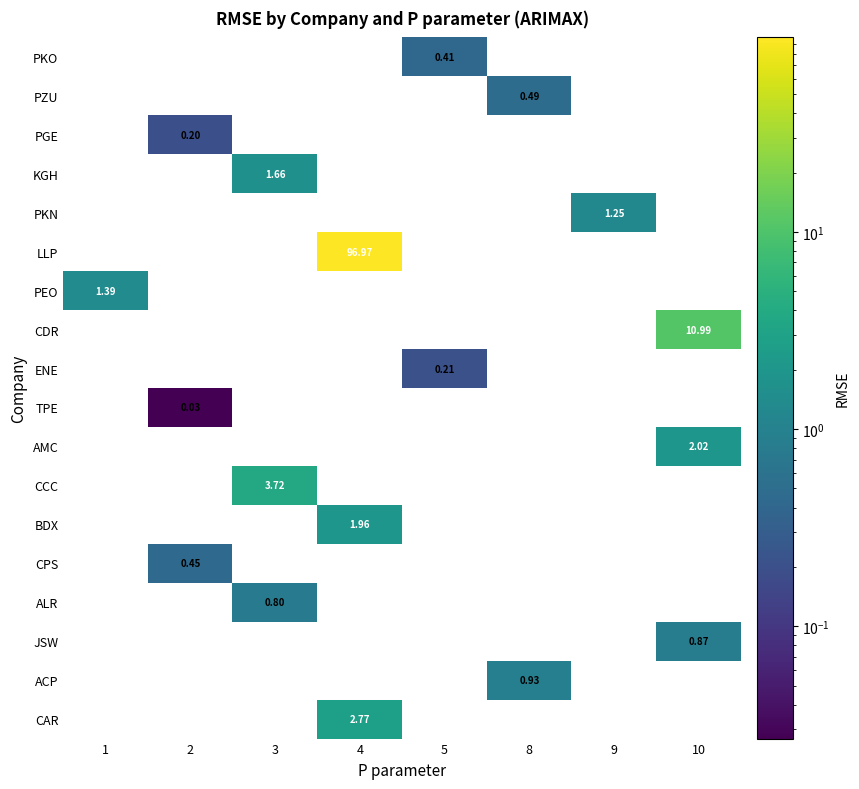

Which series changed the most between 3 and 9?

CCC